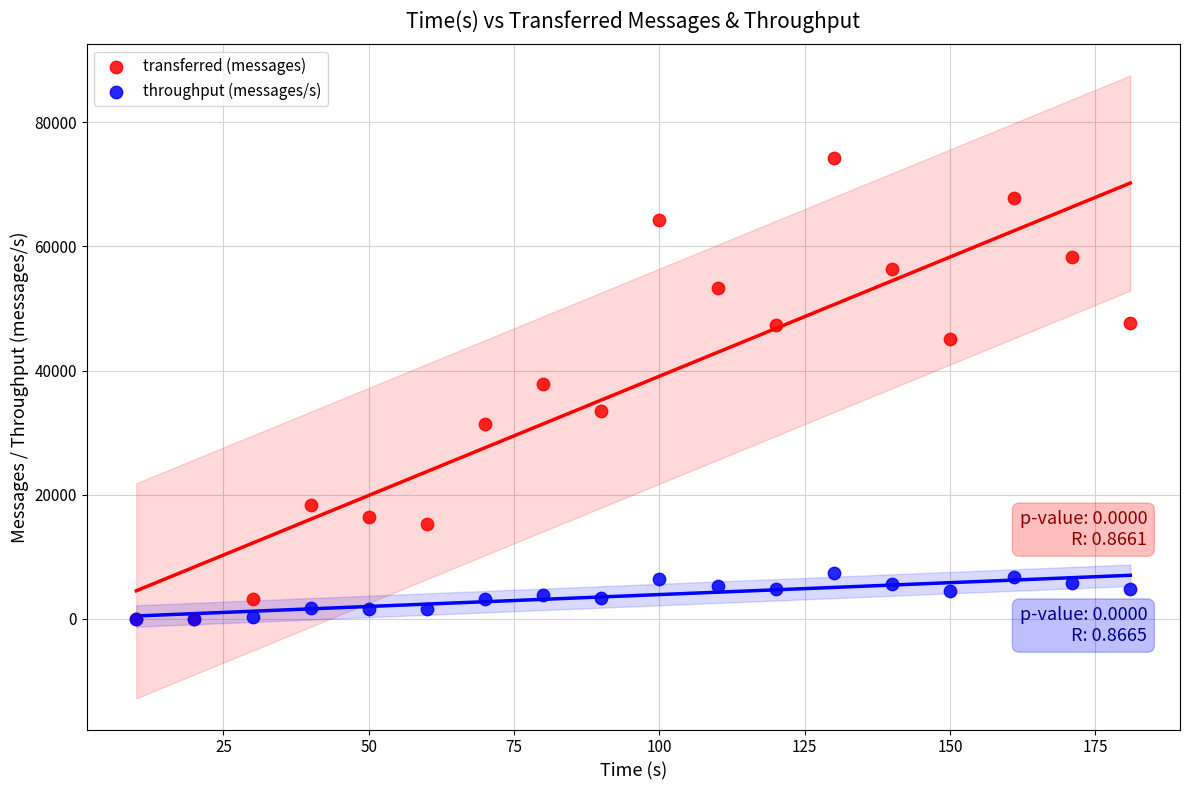

Which series has the widest spread of Y values?

transferred (messages)